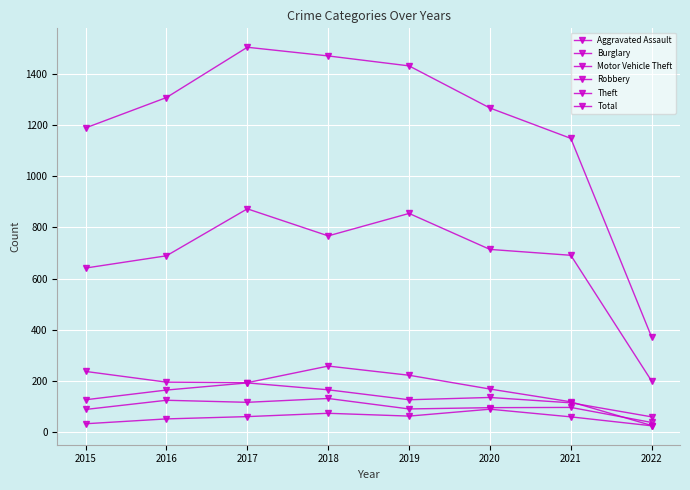

Where is the first local minimum for Aggravated Assault?

2019